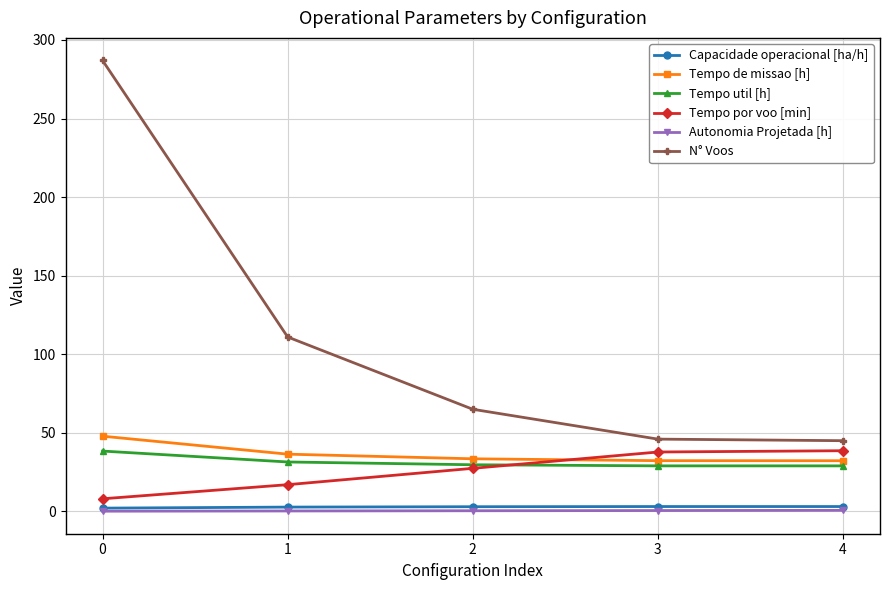

What is the maximum value shown in the chart?

287.0